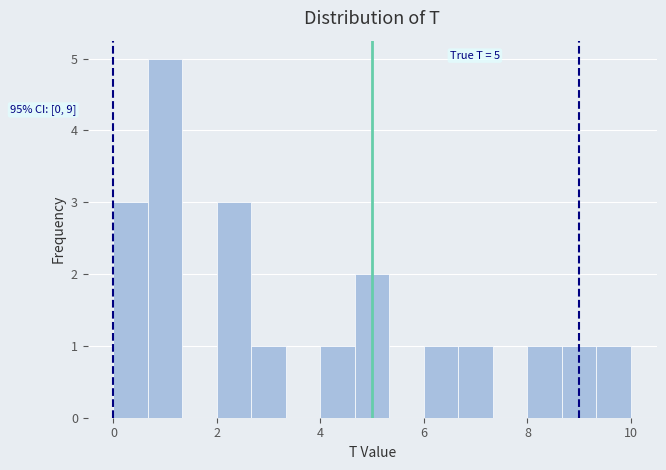

Read against the x-axis, roughly where is the centre of the tallest bar?

1.0